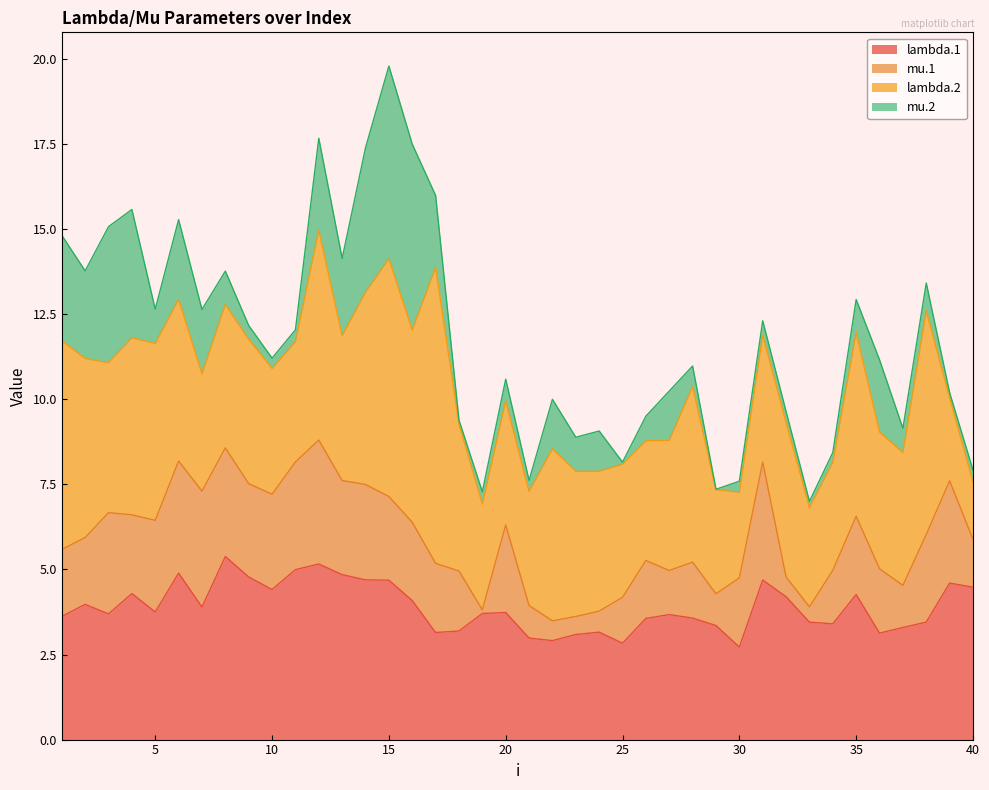

Reading left to right, what are all the values shown in this chart?

lambda.1: 1=3.6	2=4.0	3=3.7	4=4.3	5=3.8	6=4.9	7=3.9	8=5.4	9=4.8	10=4.4	11=5.0	12=5.2	13=4.8	14=4.7	15=4.7	16=4.1	17=3.1	18=3.2	19=3.7	20=3.7	21=3.0	22=2.9	23=3.1	24=3.2	25=2.8	26=3.6	27=3.7	28=3.6	29=3.4	30=2.7	31=4.7	32=4.2	33=3.4	34=3.4	35=4.3	36=3.1	37=3.3	38=3.5	39=4.6	40=4.5
mu.1: 1=2.0	2=2.0	3=3.0	4=2.3	5=2.7	6=3.3	7=3.4	8=3.2	9=2.7	10=2.8	11=3.2	12=3.6	13=2.8	14=2.8	15=2.5	16=2.3	17=2.0	18=1.8	19=0.1	20=2.6	21=1.0	22=0.6	23=0.5	24=0.6	25=1.3	26=1.7	27=1.3	28=1.6	29=0.9	30=2.0	31=3.5	32=0.6	33=0.4	34=1.6	35=2.3	36=1.9	37=1.2	38=2.6	39=3.0	40=1.4
lambda.2: 1=6.1	2=5.3	3=4.4	4=5.2	5=5.2	6=4.8	7=3.4	8=4.2	9=4.2	10=3.7	11=3.5	12=6.2	13=4.3	14=5.7	15=7.0	16=5.6	17=8.7	18=4.3	19=3.1	20=3.6	21=3.4	22=5.1	23=4.3	24=4.1	25=3.9	26=3.5	27=3.8	28=5.2	29=3.1	30=2.5	31=3.7	32=4.5	33=2.9	34=3.2	35=5.4	36=4.0	37=3.9	38=6.6	39=2.4	40=1.7
mu.2: 1=3.1	2=2.6	3=4.0	4=3.8	5=1.0	6=2.3	7=1.9	8=1.0	9=0.4	10=0.3	11=0.3	12=2.7	13=2.3	14=4.2	15=5.7	16=5.5	17=2.1	18=0.1	19=0.4	20=0.6	21=0.3	22=1.5	23=1.0	24=1.2	25=0.1	26=0.7	27=1.4	28=0.6	29=0.0	30=0.3	31=0.4	32=0.3	33=0.2	34=0.3	35=1.0	36=2.1	37=0.7	38=0.8	39=0.1	40=0.3